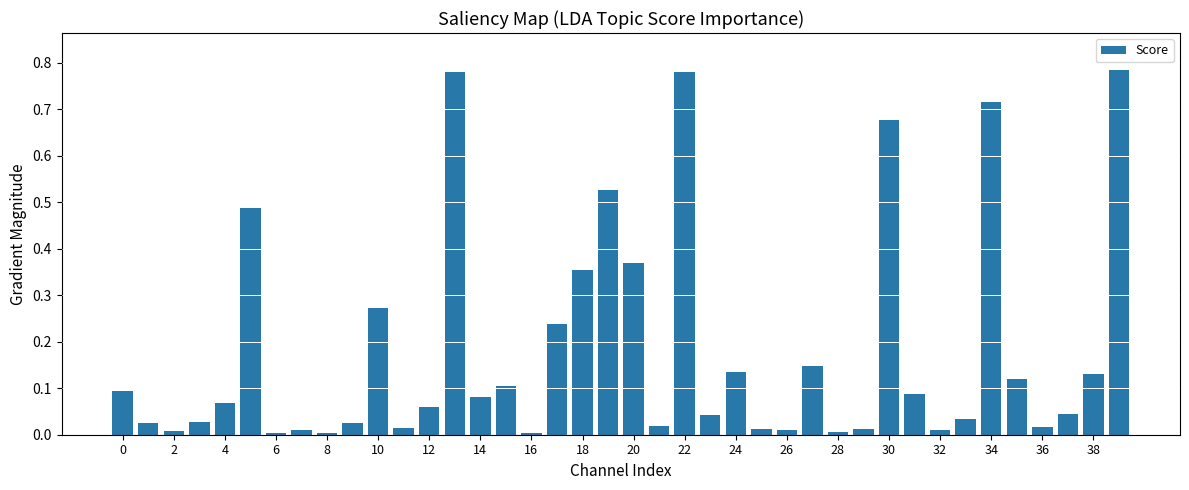

What is the sum of all values?

7.3